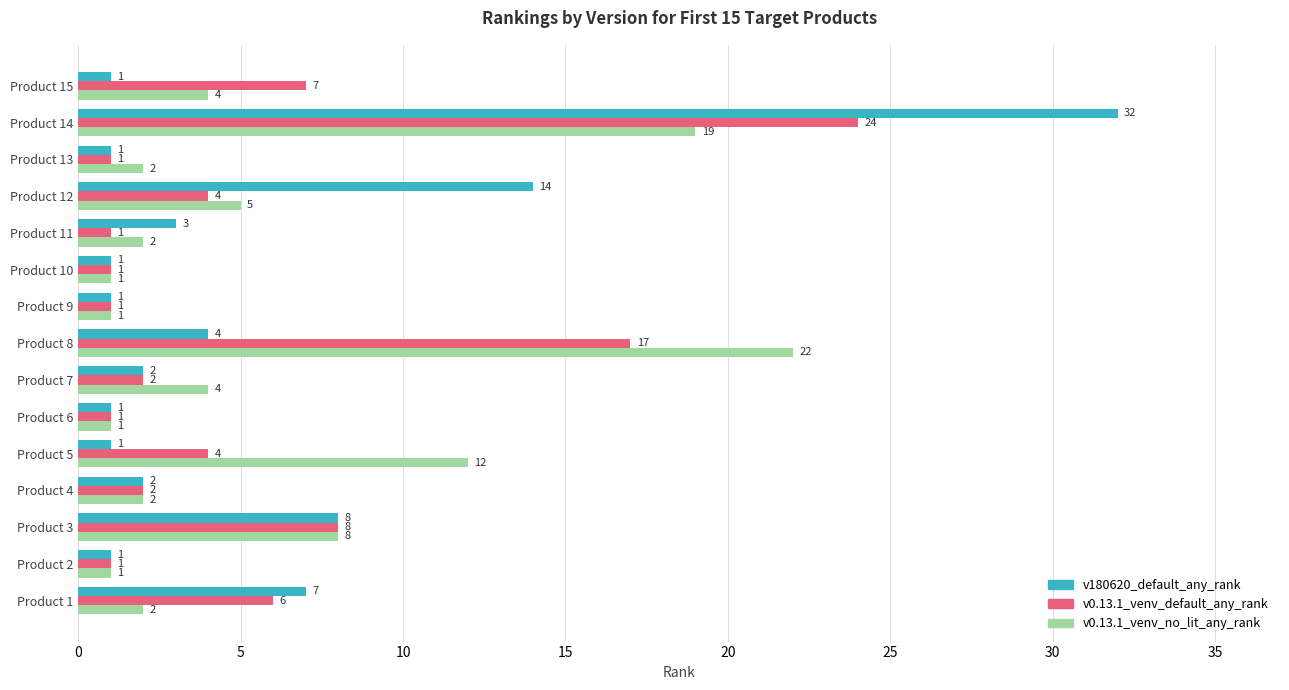

What is the smallest value displayed?

1